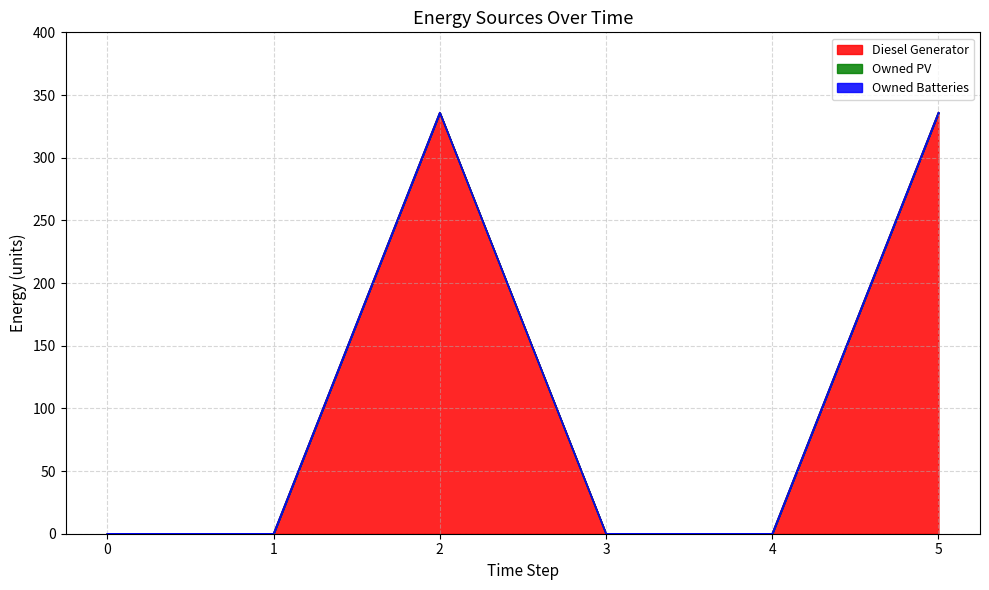

Between 3 and 4, which is larger?

3